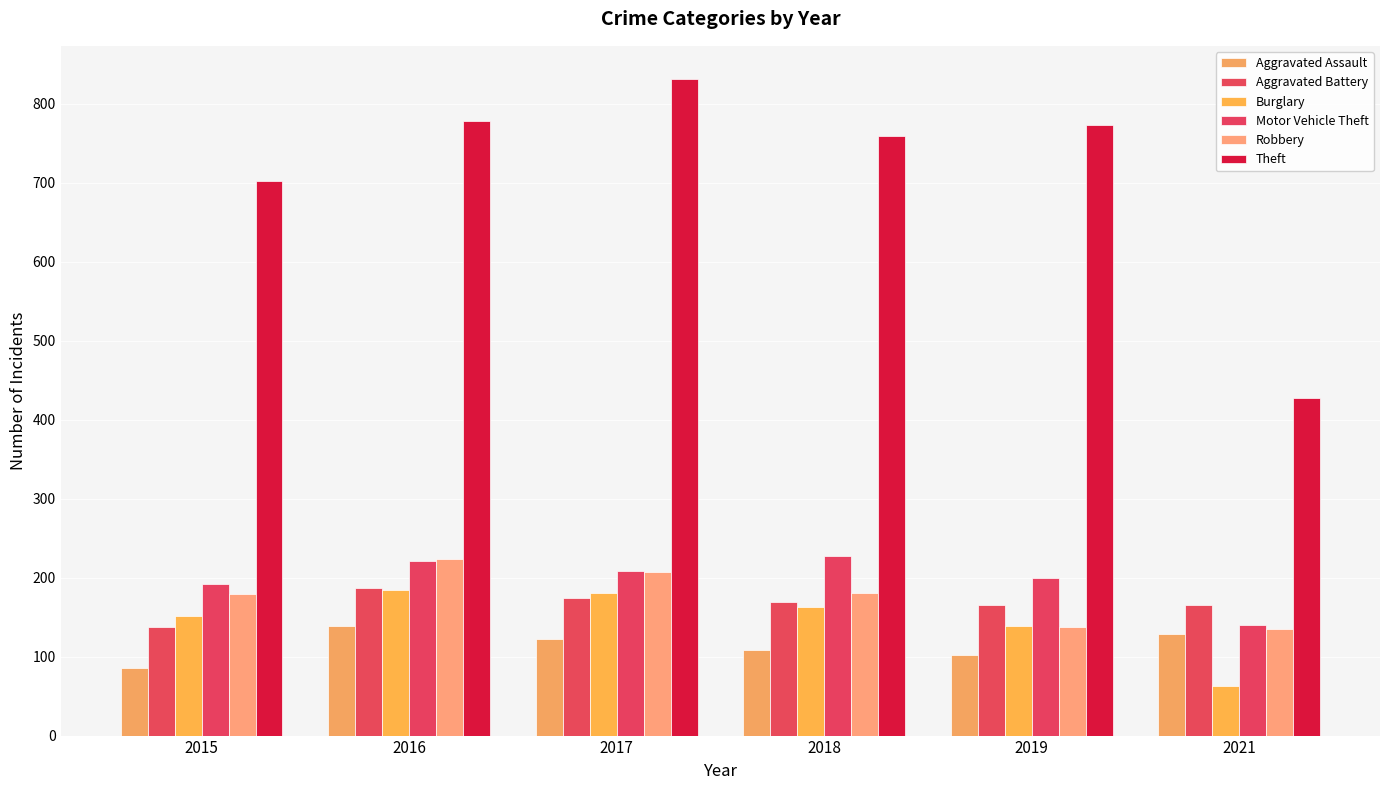

The value of Theft at 2019 is 323. True or false?

False